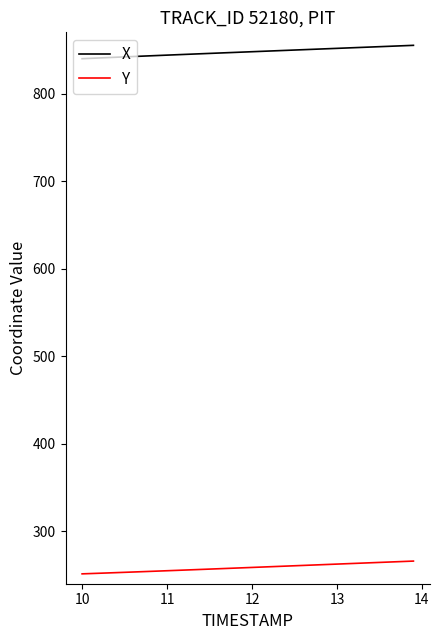

Which series has the widest spread of values?

X